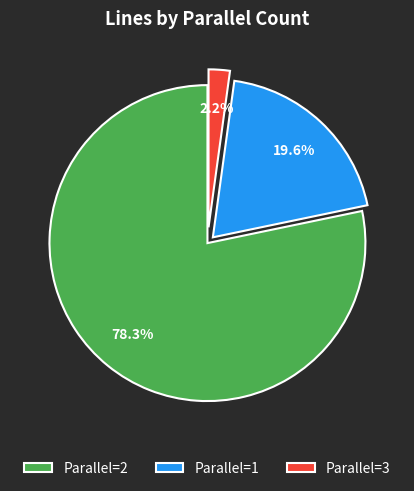

Which has a higher value, Parallel=3 or Parallel=2?

Parallel=2